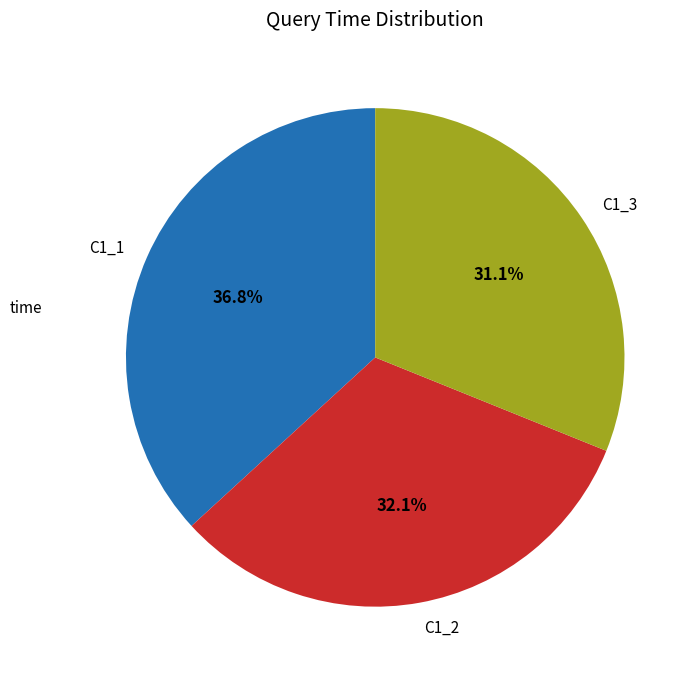

What percentage is the C1_3 slice, to the nearest percent?

31%